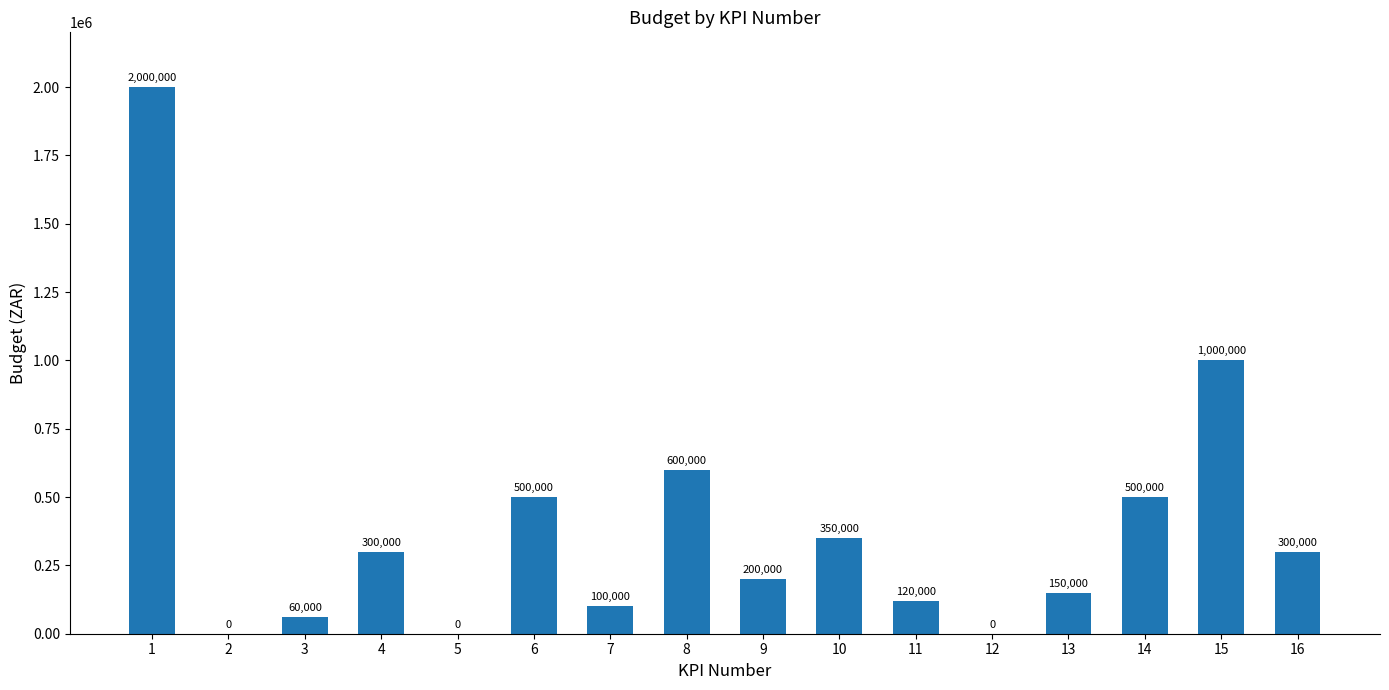

What is the maximum value shown in the chart?

2000000